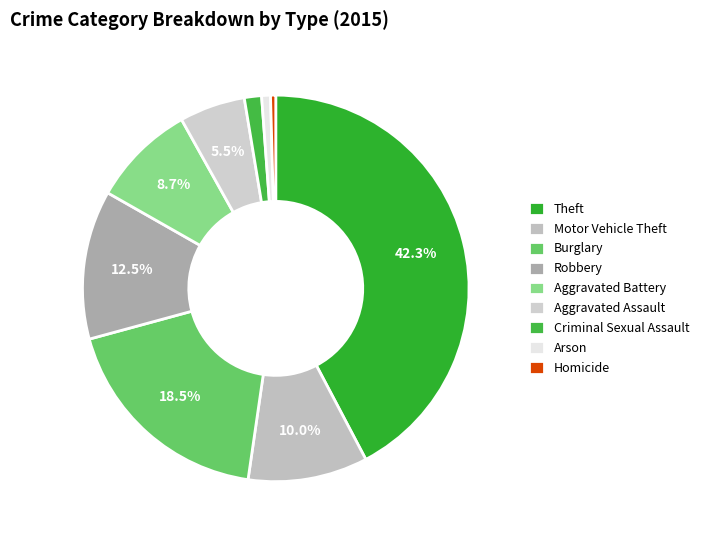

To the nearest percent, what portion does Motor Vehicle Theft represent?

10%